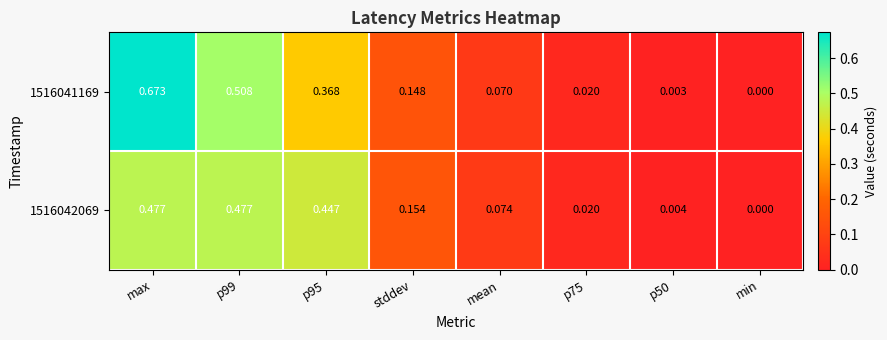

Where is 1516041169 nearest to the value 0?

min